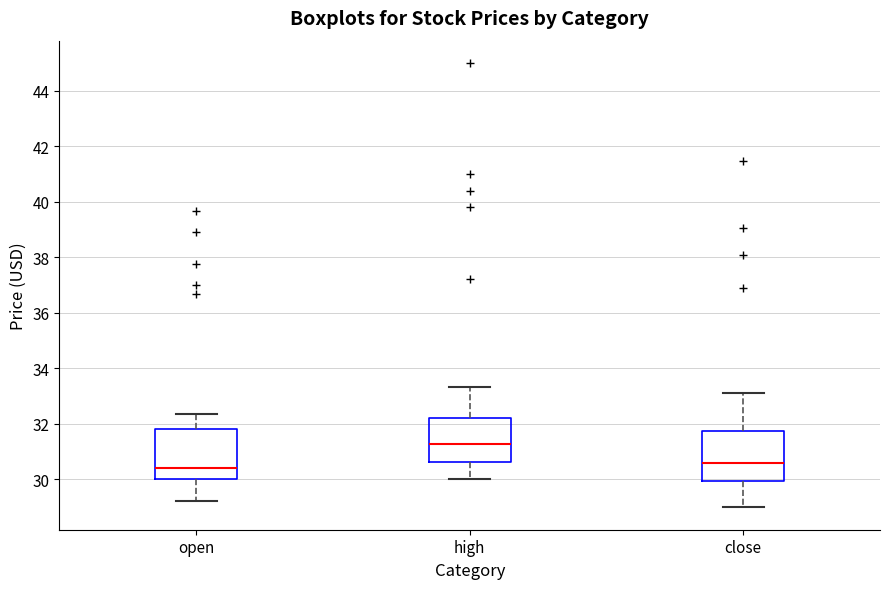

Reading left to right, read every box against the y-axis: the position of its median line, the range the box covers, and the ends of its whiskers. The values are not printed on the chart, so give them approximately, as read against the axis.

open: median 30.4, box 30.0 to 31.8, whiskers 29.2 to 32.4
high: median 31.2, box 30.6 to 32.2, whiskers 30.0 to 33.4
close: median 30.6, box 30.0 to 31.8, whiskers 29.0 to 33.0